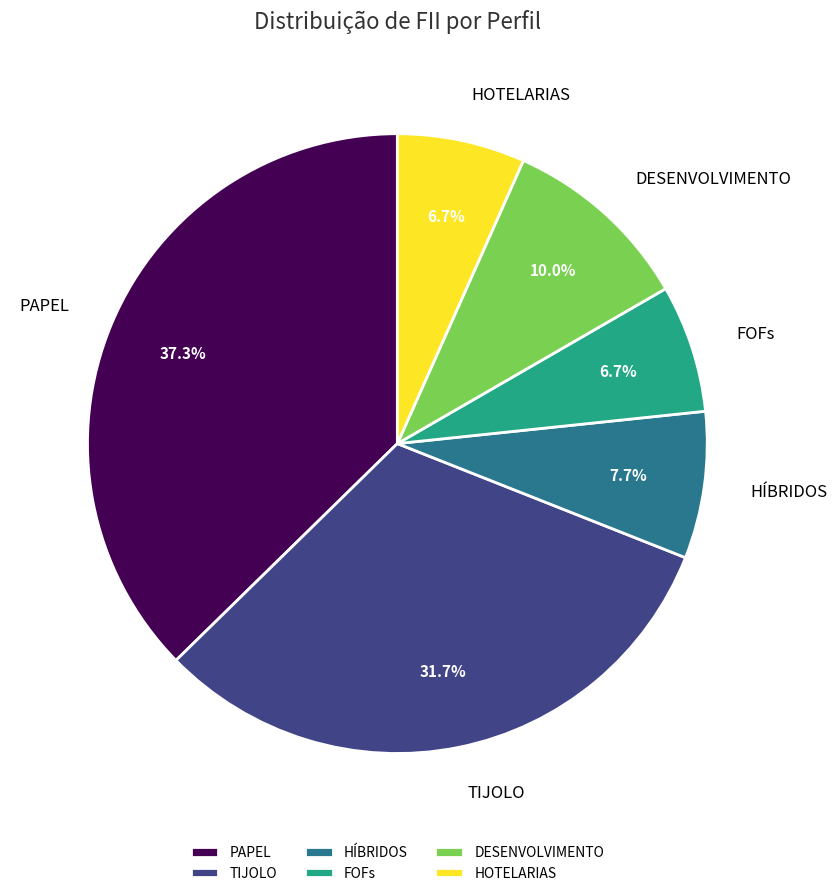

Count the number of slices in the pie.

6